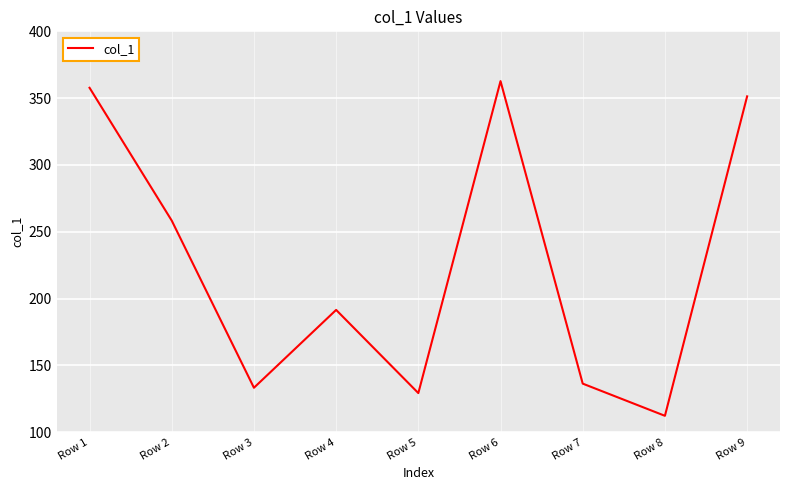

Is it true that the value at Row 1 is 357.8?

True